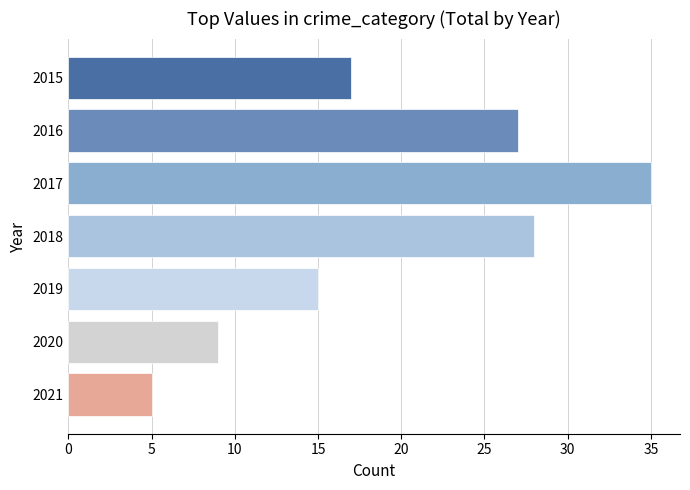

Reading top to bottom, what are all the values shown in this chart?

17	27	35	28	15	9	5